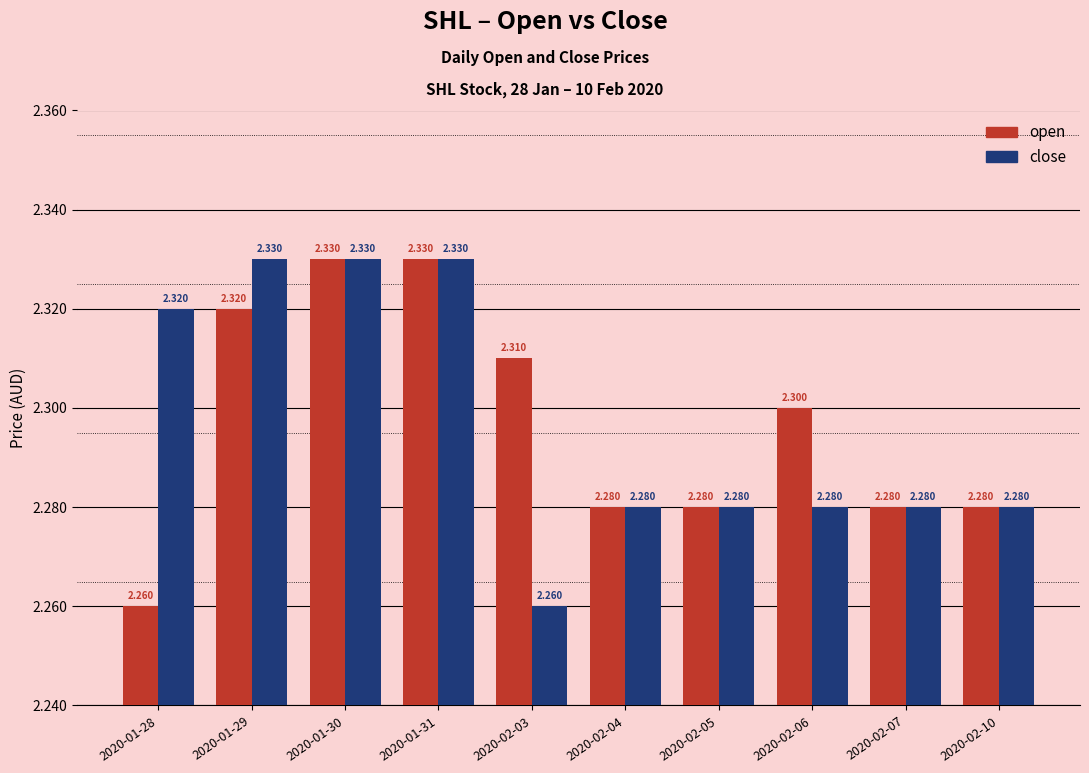

What is the label of the 1st bar from the right?

2020-02-10